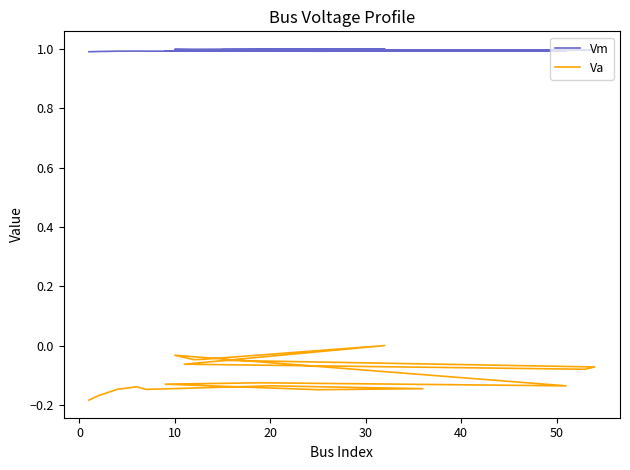

The value of Vm at 0 is 0.7. True or false?

False